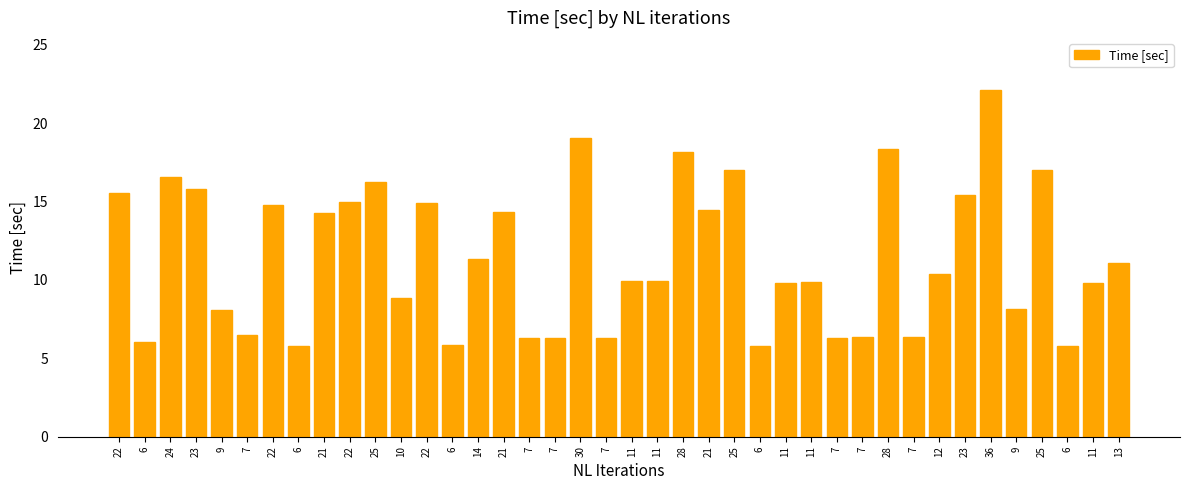

Reading left to right, what are all the values shown in this chart?

15.6	6.0	16.5	15.8	8.1	6.5	14.8	5.8	14.3	15.0	16.2	8.9	14.9	5.9	11.3	14.3	6.3	6.3	19.1	6.3	9.9	9.9	18.1	14.4	17.0	5.8	9.8	9.9	6.3	6.4	18.3	6.3	10.4	15.4	22.1	8.1	17.0	5.8	9.8	11.1